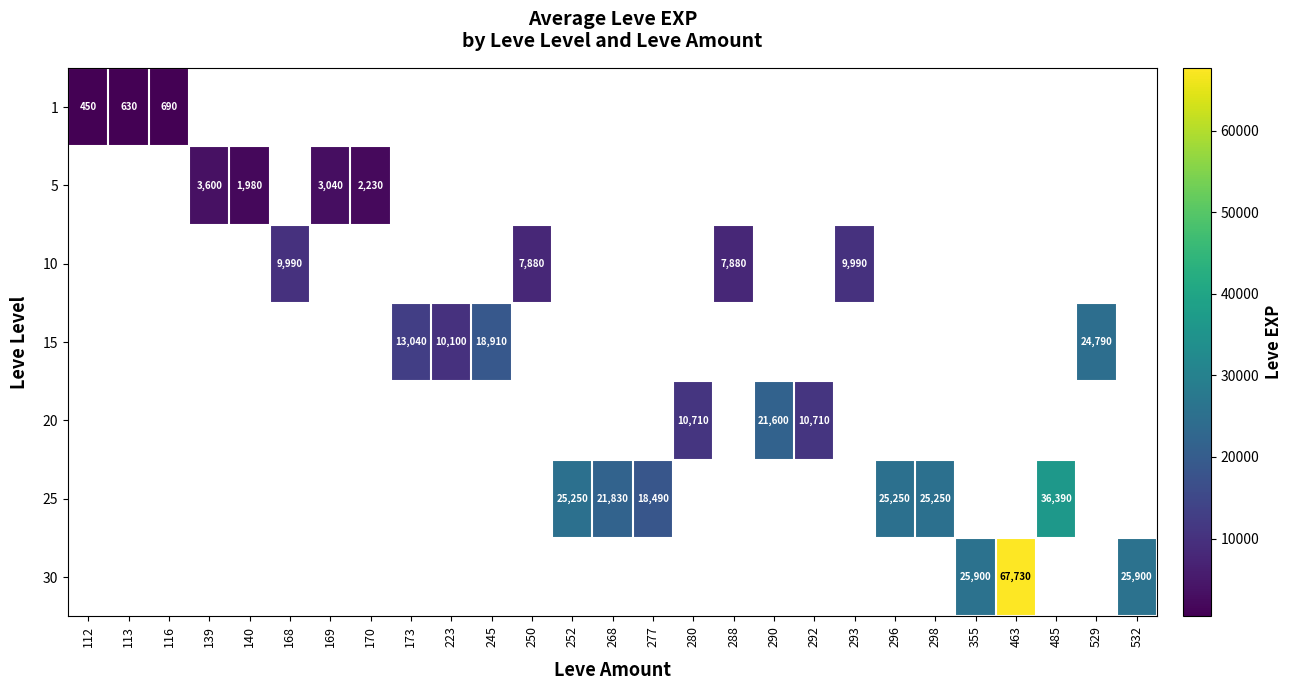

Which label corresponds to the largest value in the chart?

463